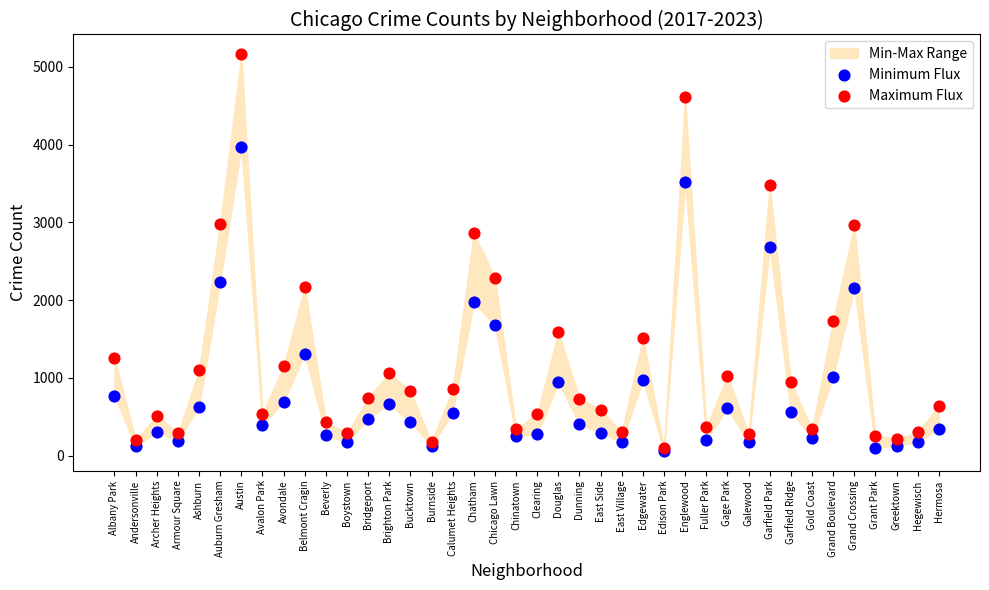

Which series has the widest spread of Y values?

Maximum Flux